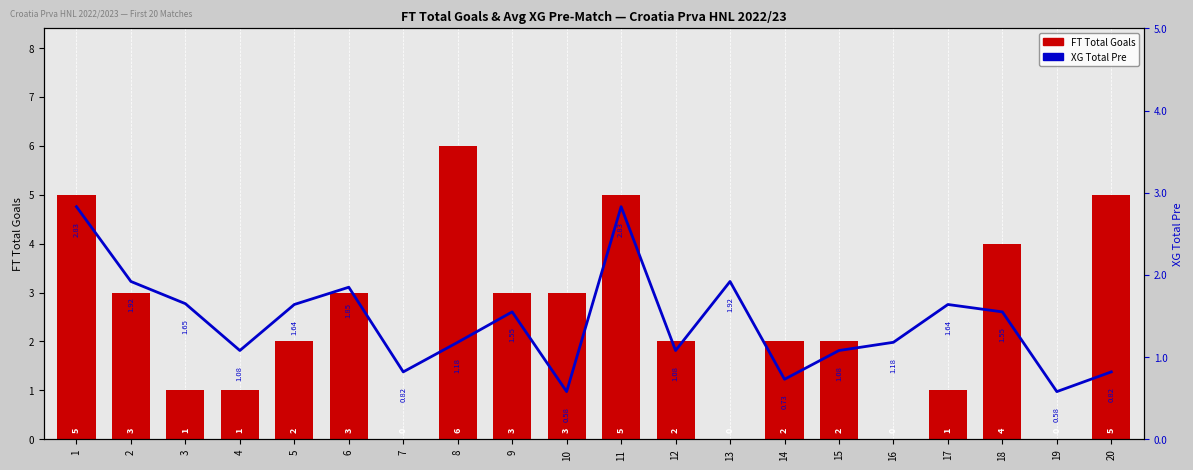

Reading left to right, what are all the values shown in this chart?

FT Total Goals: 1=5.0	2=3.0	3=1.0	4=1.0	5=2.0	6=3.0	7=0.0	8=6.0	9=3.0	10=3.0	11=5.0	12=2.0	13=0.0	14=2.0	15=2.0	16=0.0	17=1.0	18=4.0	19=0.0	20=5.0
XG Total Pre: 1=2.8	2=1.9	3=1.6	4=1.1	5=1.6	6=1.9	7=0.8	8=1.2	9=1.6	10=0.6	11=2.8	12=1.1	13=1.9	14=0.7	15=1.1	16=1.2	17=1.6	18=1.6	19=0.6	20=0.8